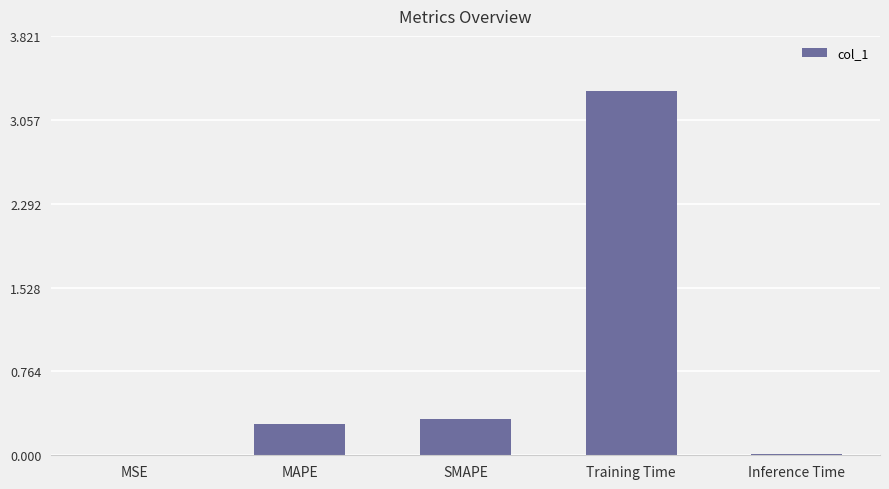

What is the sum of all values?

4.0